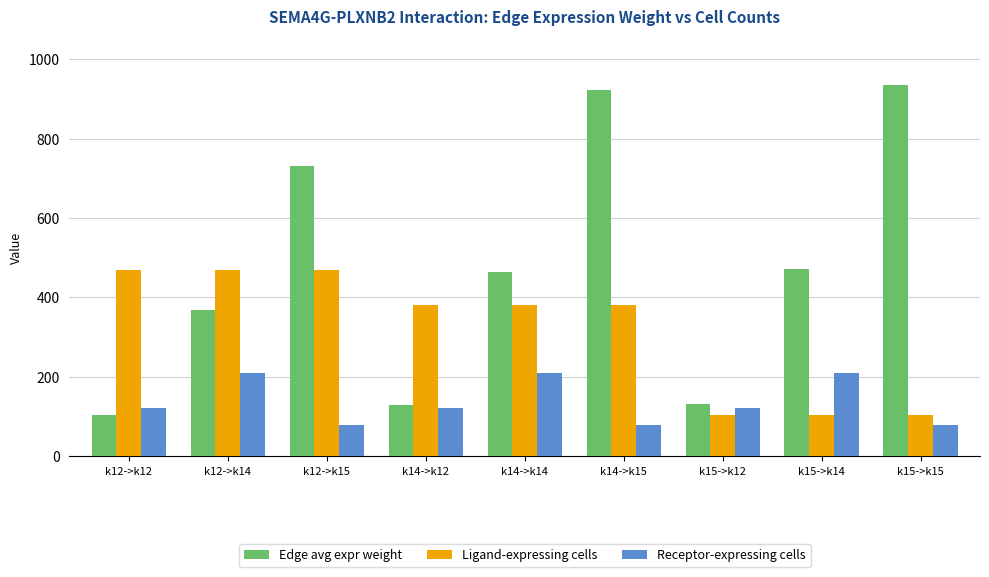

What is the label of the 6th bar from the right?

k14->k12